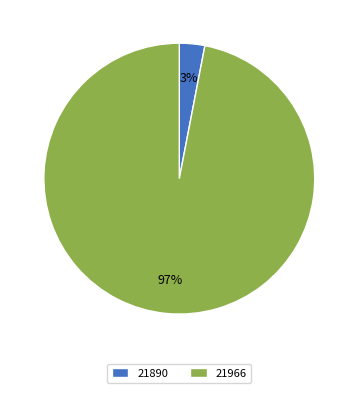

How many segments does this pie chart have?

2